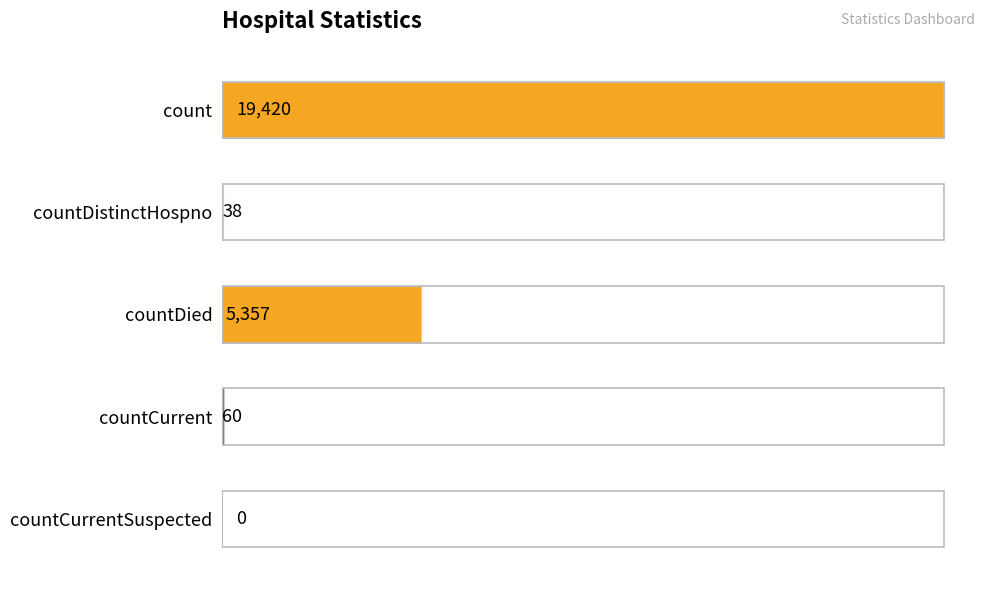

How many positive values are there?

4